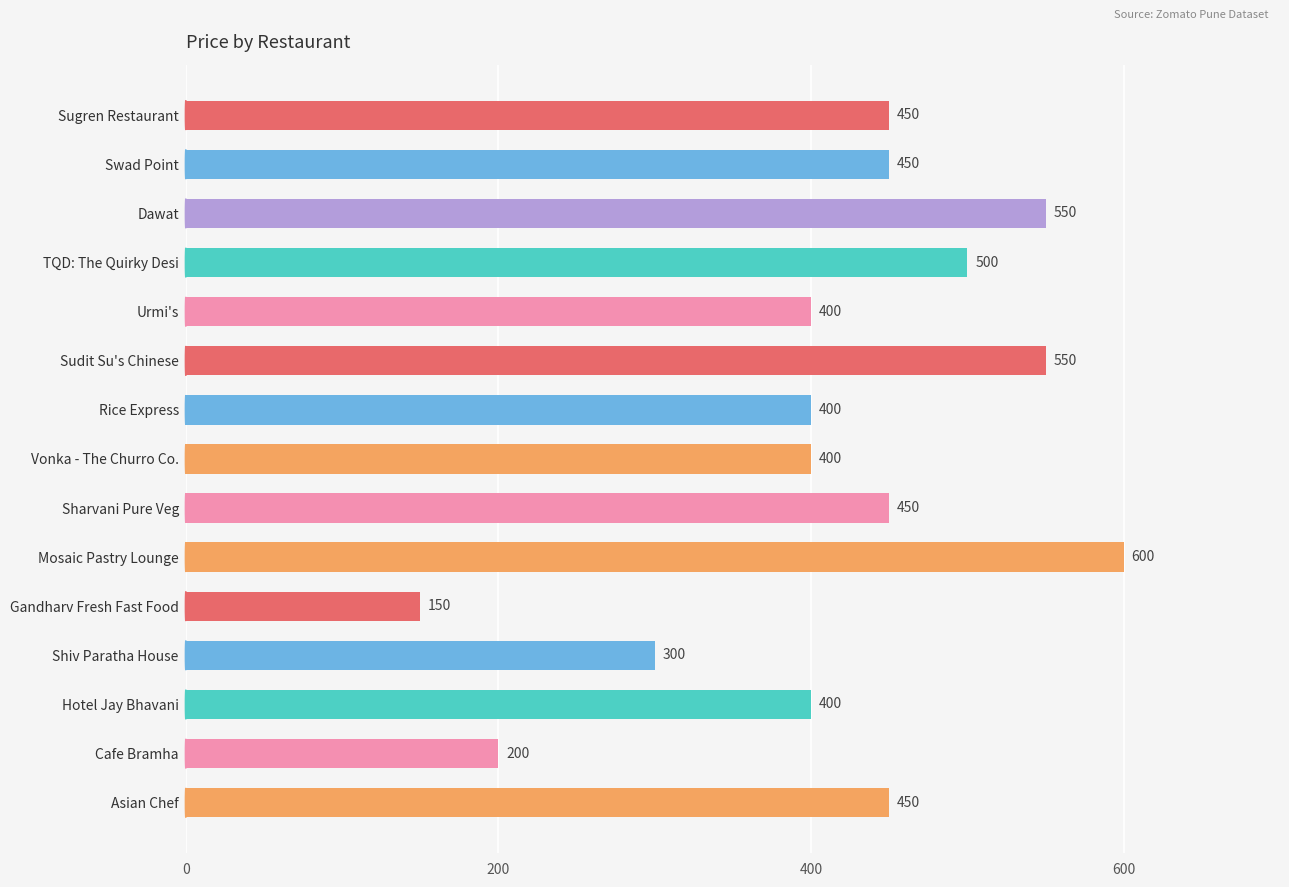

What is the difference between the maximum and minimum values?

450